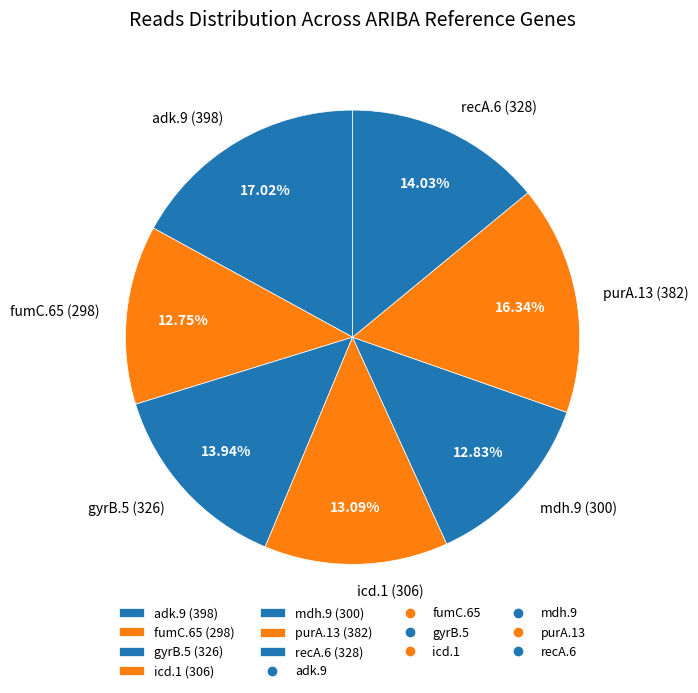

Is recA.6 the majority of the pie?

No